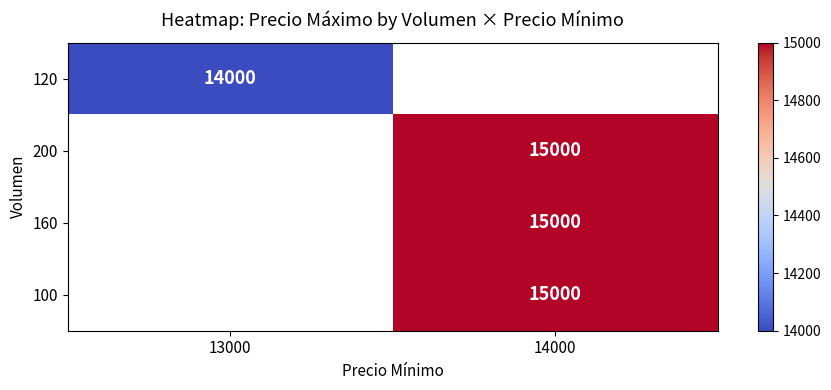

The 160 series shows 19853.7 at 14000. True or false?

False